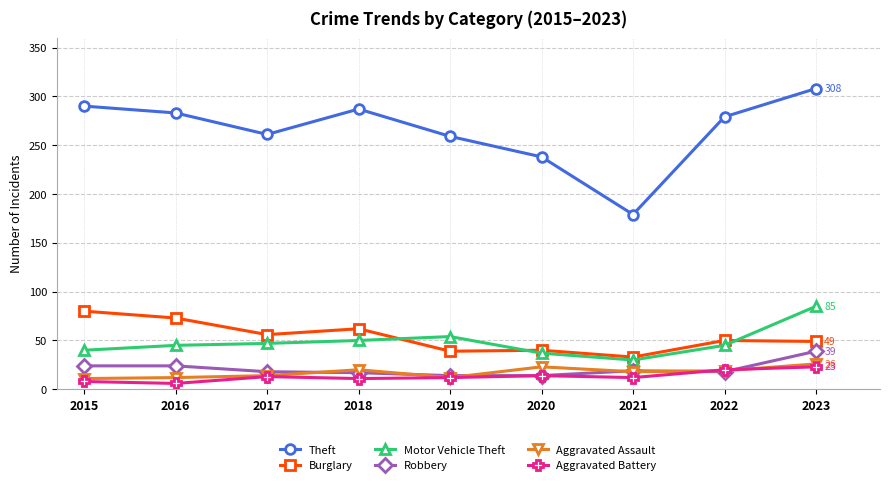

At which label does Robbery first exceed 18?

2015